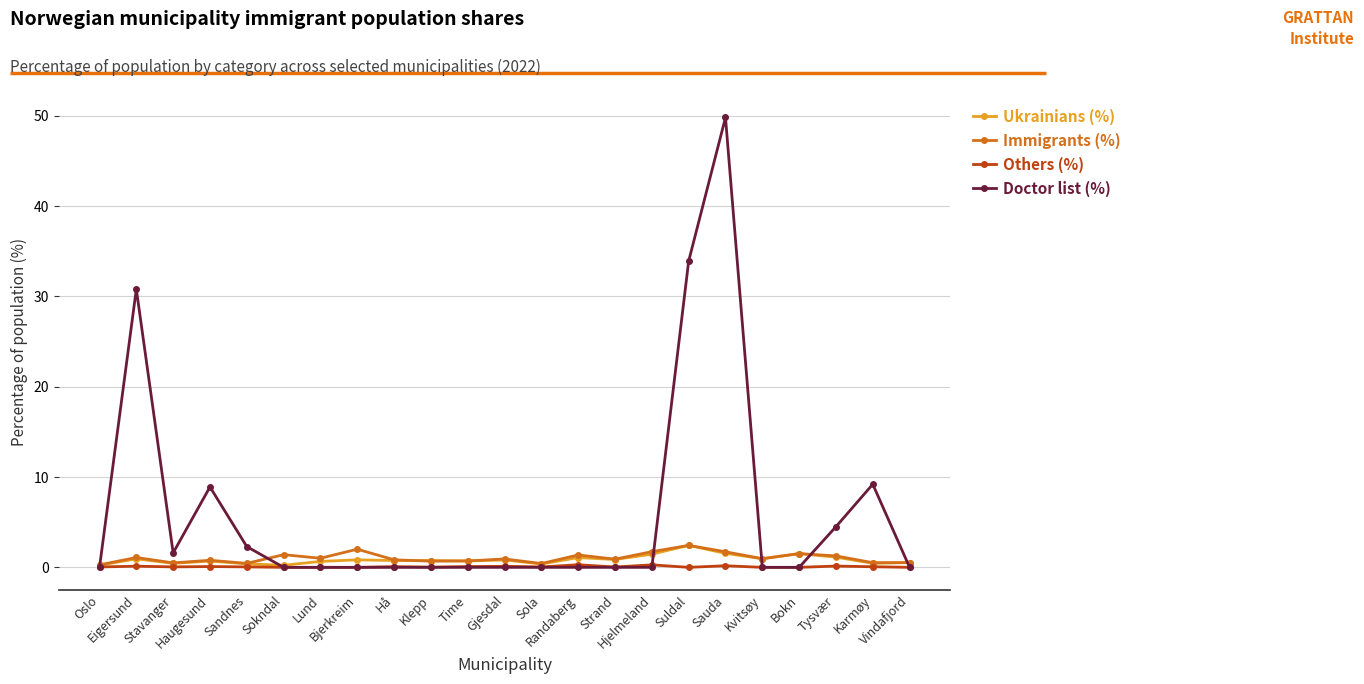

Which series has the largest total across all categories?

Doctor list (%)